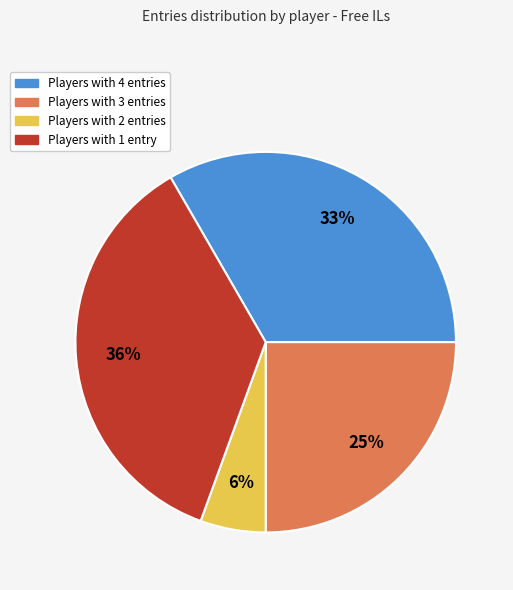

Does any single category account for the majority?

No